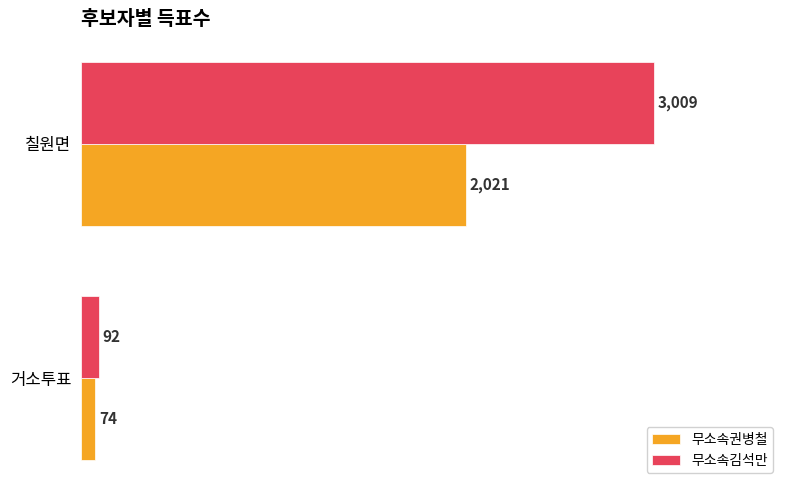

Which series has the largest total across all categories?

무소속김석만